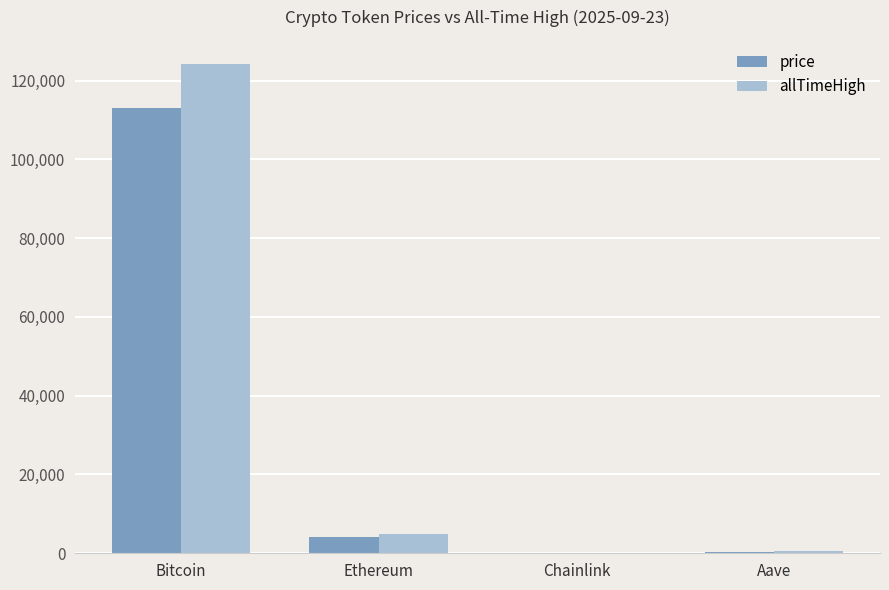

What are all the series names shown in the legend?

price, allTimeHigh